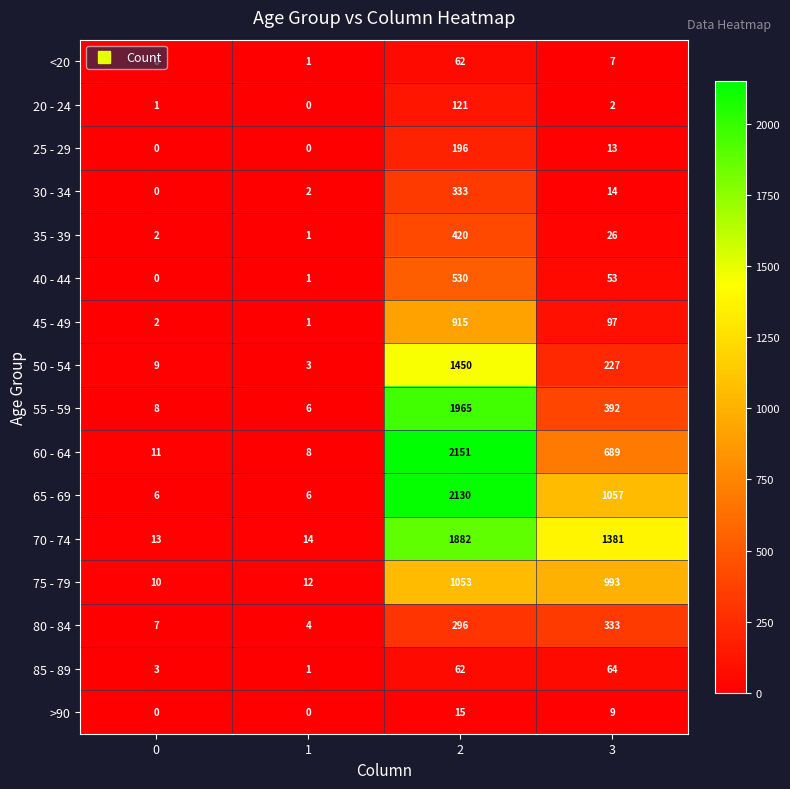

What is the total value across all series at 3?

5357